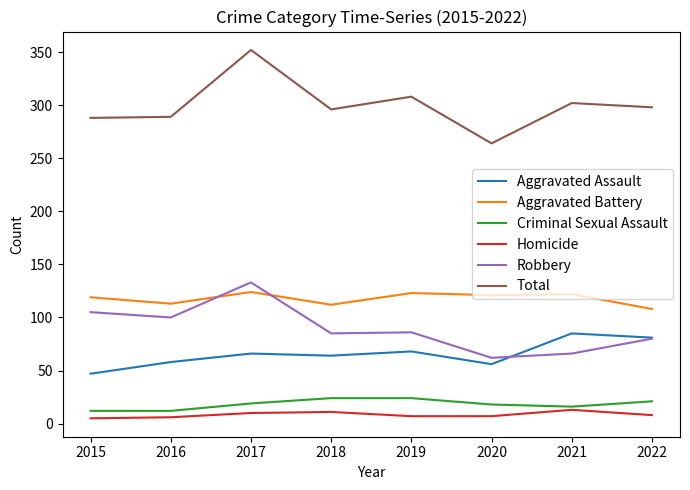

True or false: Aggravated Assault and Total cross at least once.

False